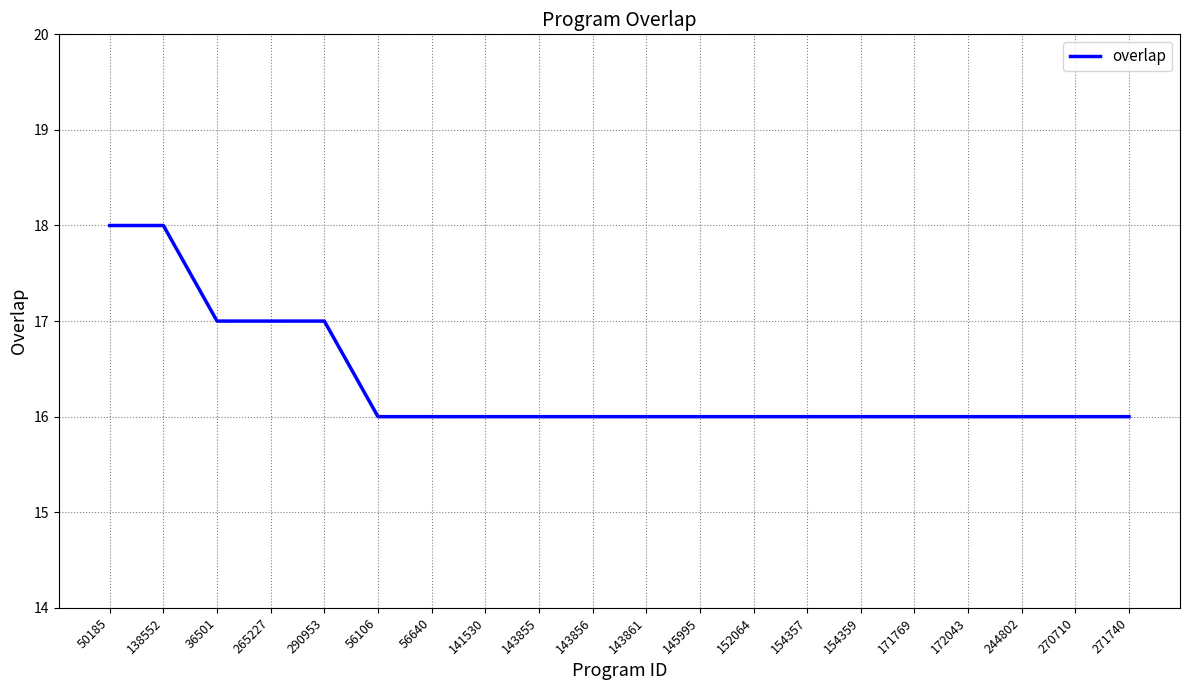

Is it true that the value at 244802 is 16?

True